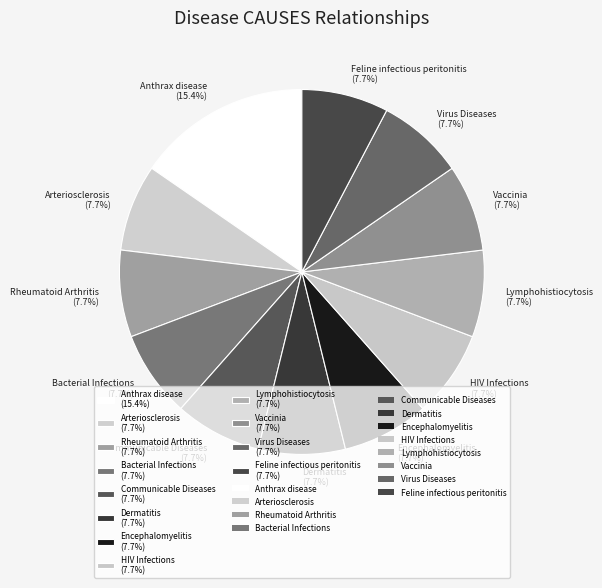

How much of the chart is everything except Dermatitis?

92.3%